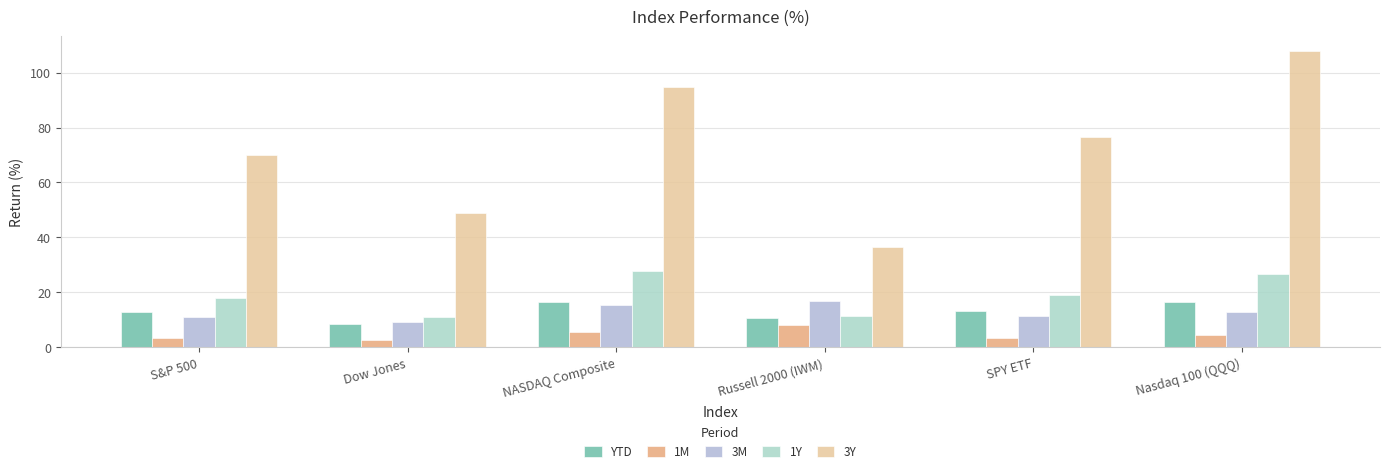

How many groups of bars are there?

6